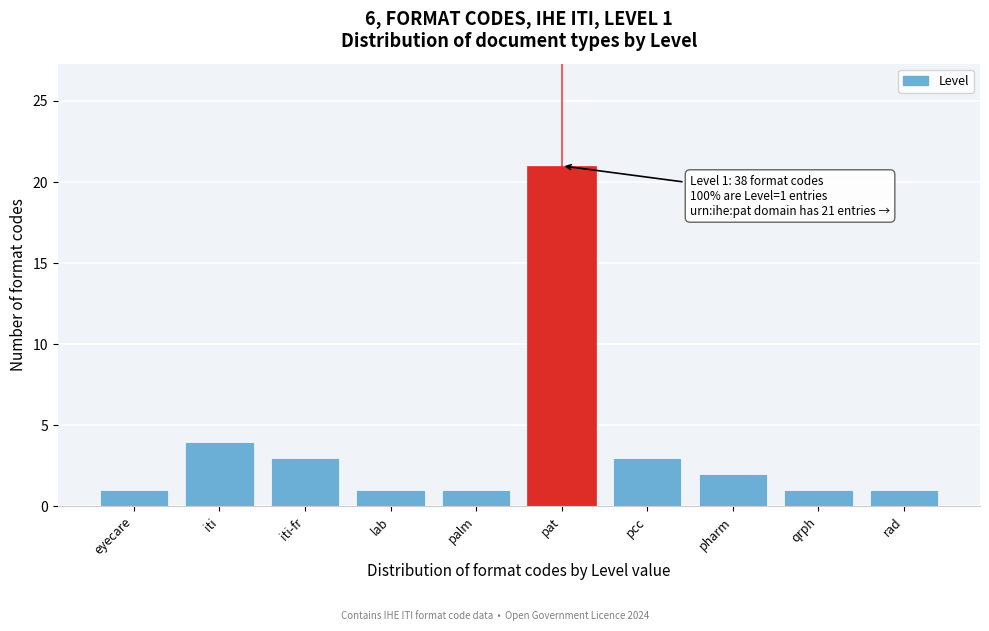

Reading left to right, what are all the values shown in this chart?

eyecare=1	iti=4	iti-fr=3	lab=1	palm=1	pat=21	pcc=3	pharm=2	qrph=1	rad=1